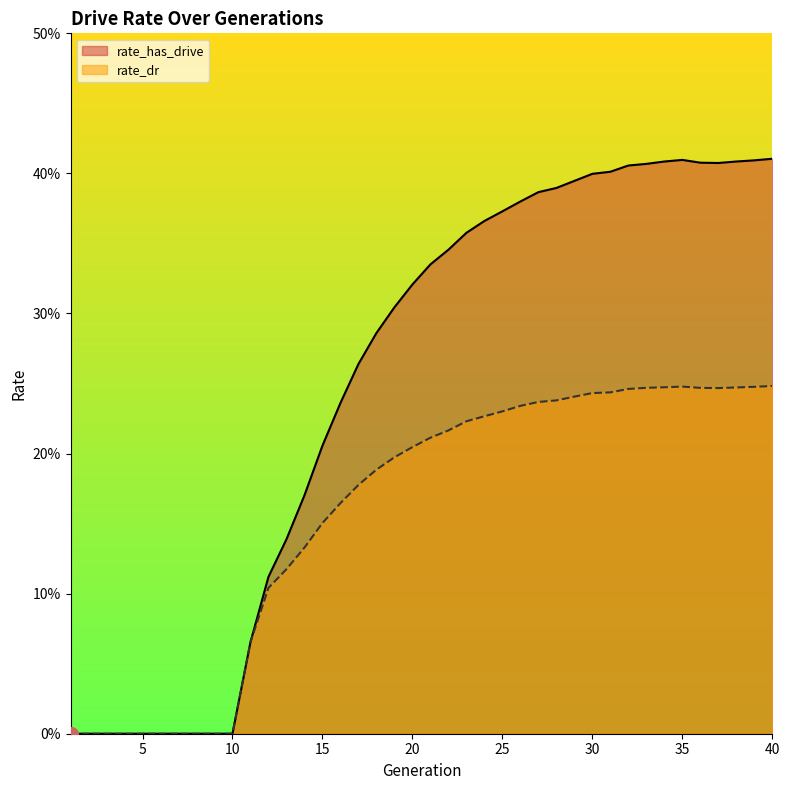

How many interior local peaks does the rate_has_drive series have?

1